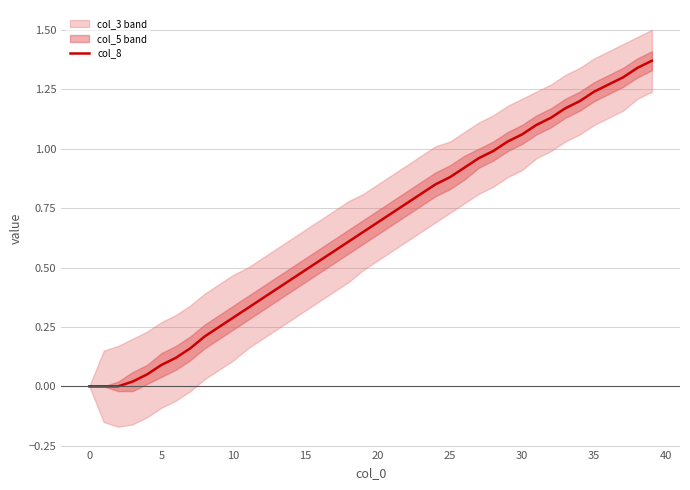

What is the average value?

0.7